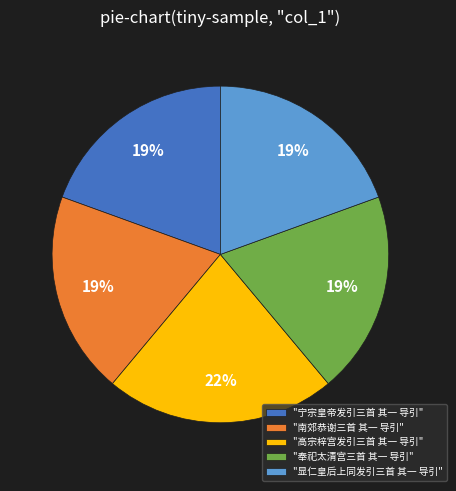

To the nearest percent, what is the combined percentage of "宁宗皇帝发引三首 其一 导引" and "高宗梓宫发引三首 其一 导引"?

42%